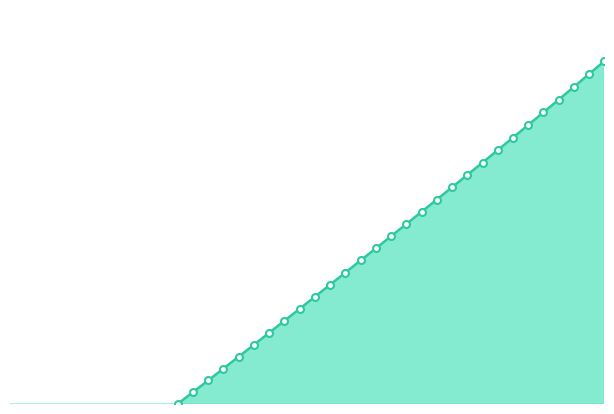

True or false: X has a value of 0.2 at 77.5.

True